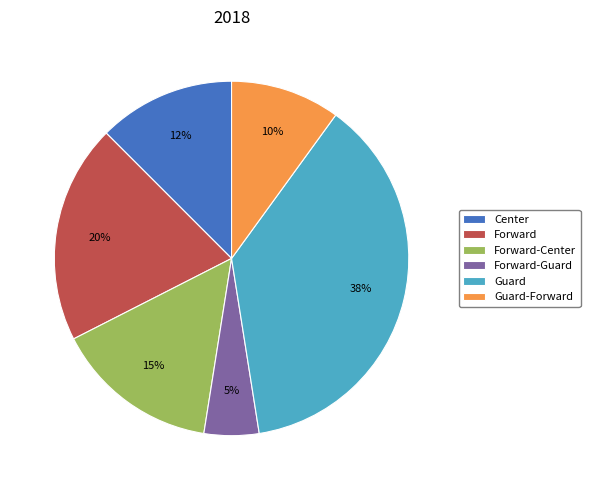

Which slice is the smallest?

Forward-Guard